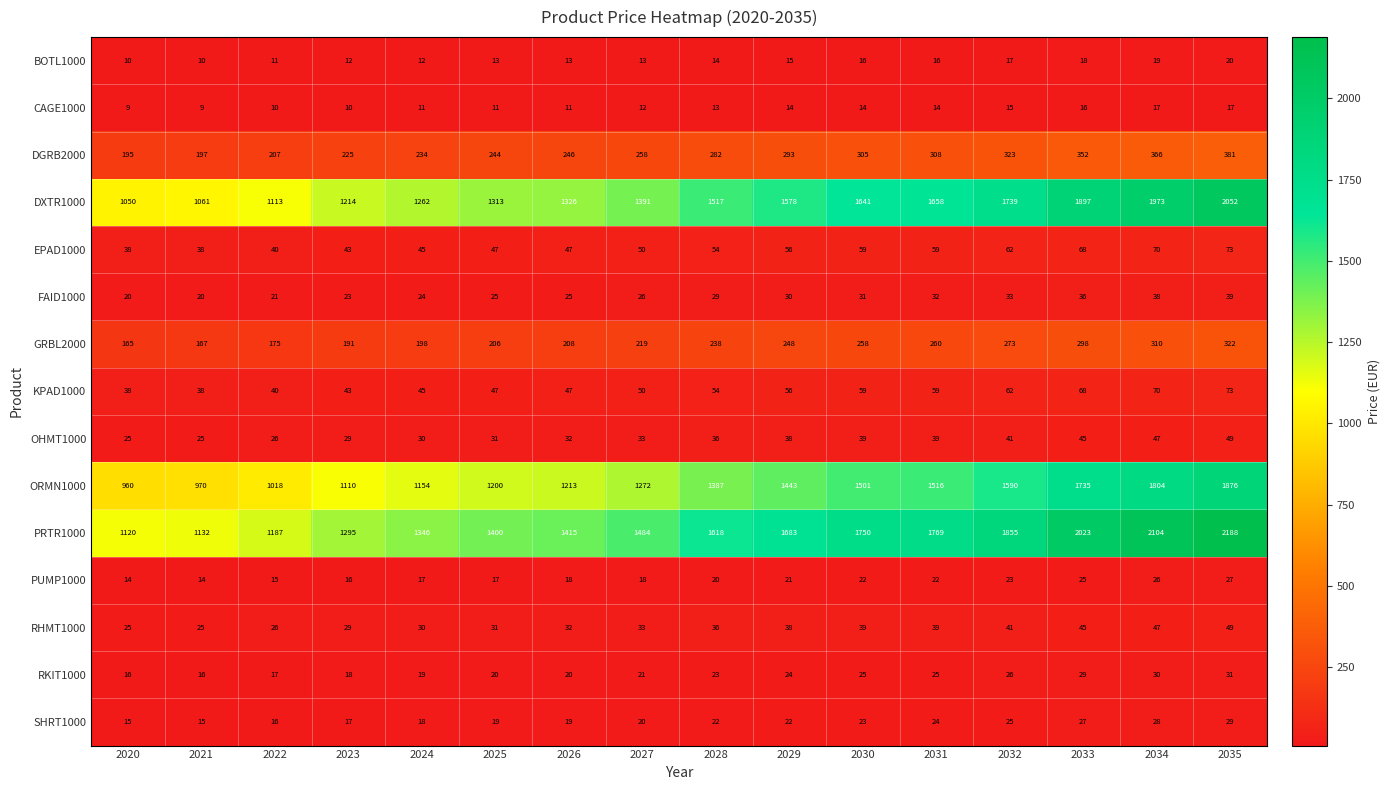

At which category is the sum across all series the highest?

2035